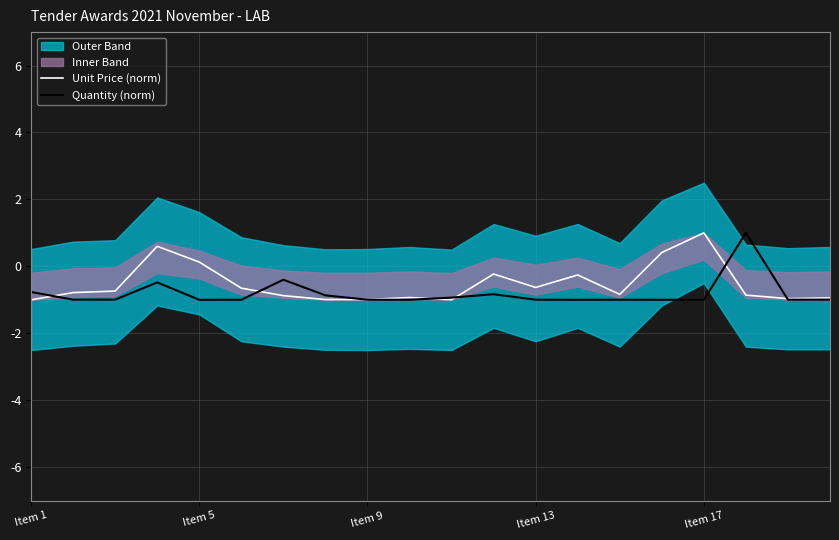

At which category does the chart reach its minimum across all series?

Item 1